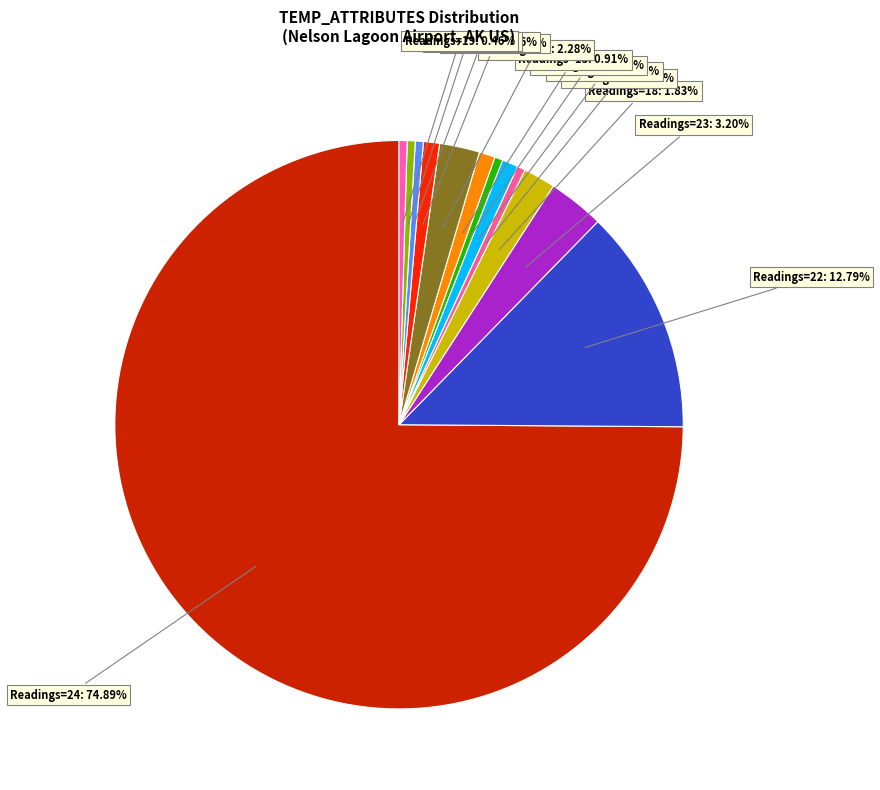

Count the number of slices in the pie.

13